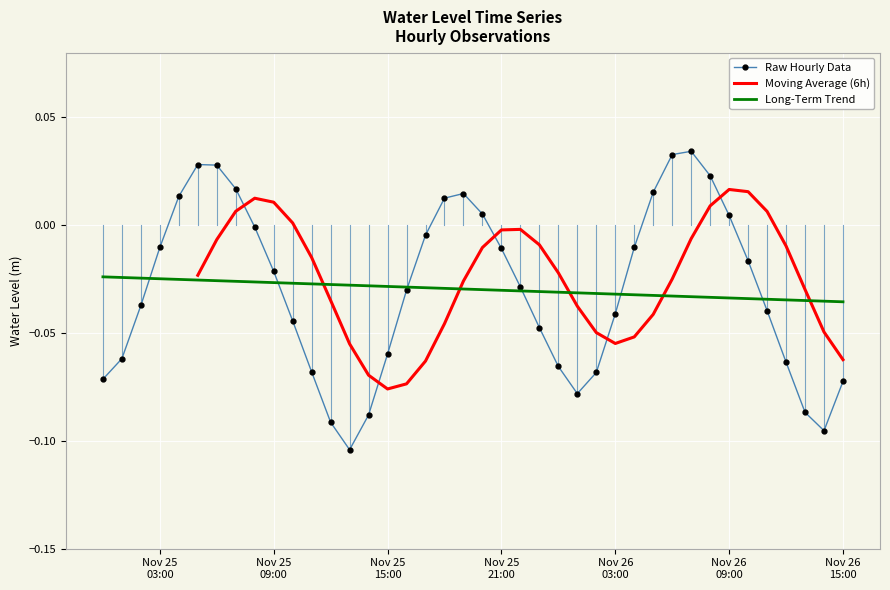

Is this an area chart (filled region under the line)?

No